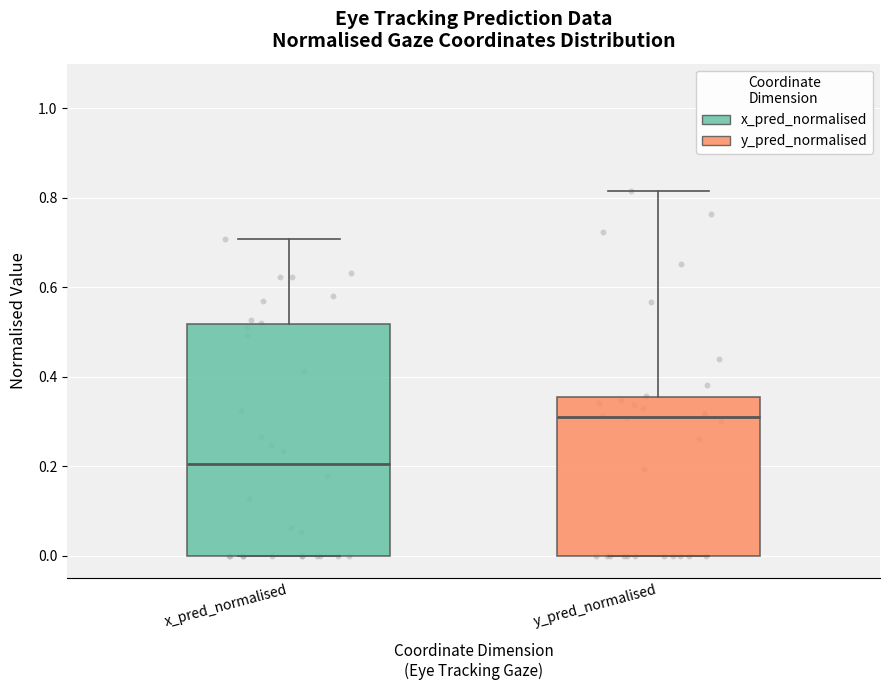

Which box has the highest median line?

y_pred_normalised